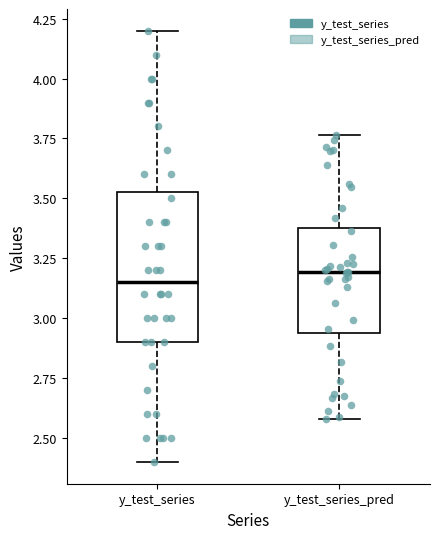

Reading left to right, read every box against the y-axis: the position of its median line, the range the box covers, and the ends of its whiskers. The values are not printed on the chart, so give them approximately, as read against the axis.

y_test_series: median 3.15, box 2.90 to 3.55, whiskers 2.40 to 4.20
y_test_series_pred: median 3.20, box 2.95 to 3.40, whiskers 2.60 to 3.75